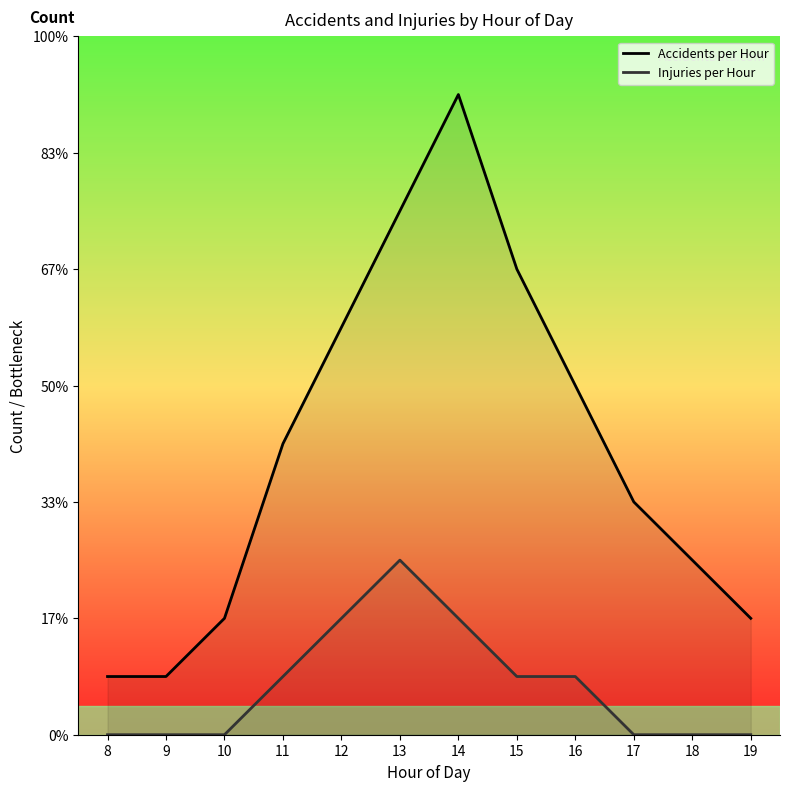

At which category is the sum across all series the highest?

14